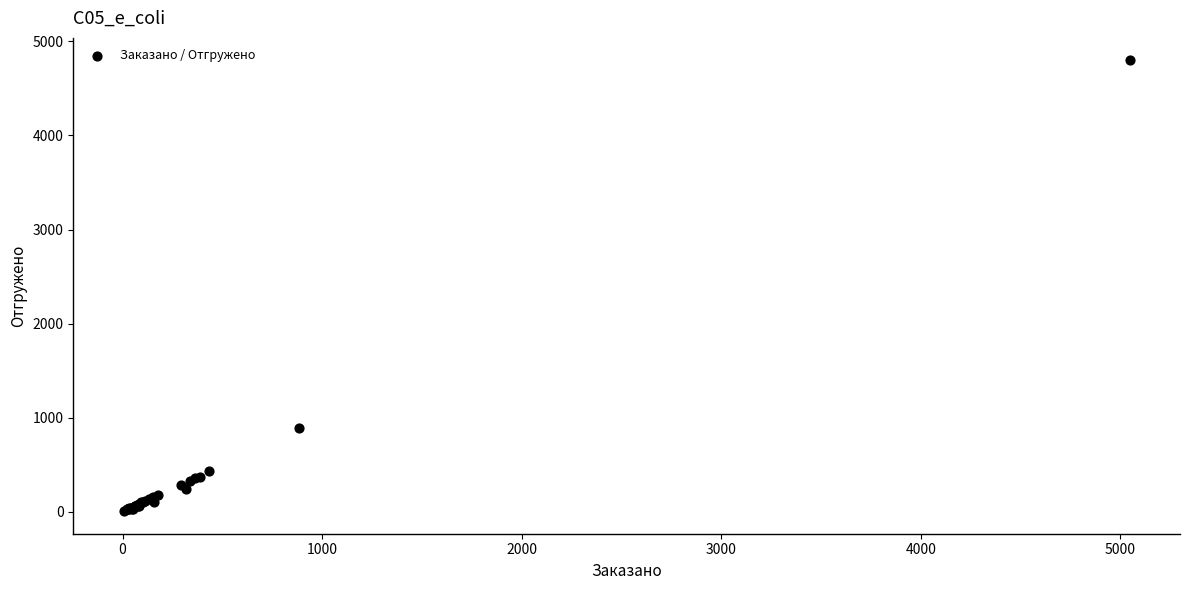

What Y value in the scatter plot is closest to 2401?

891.8